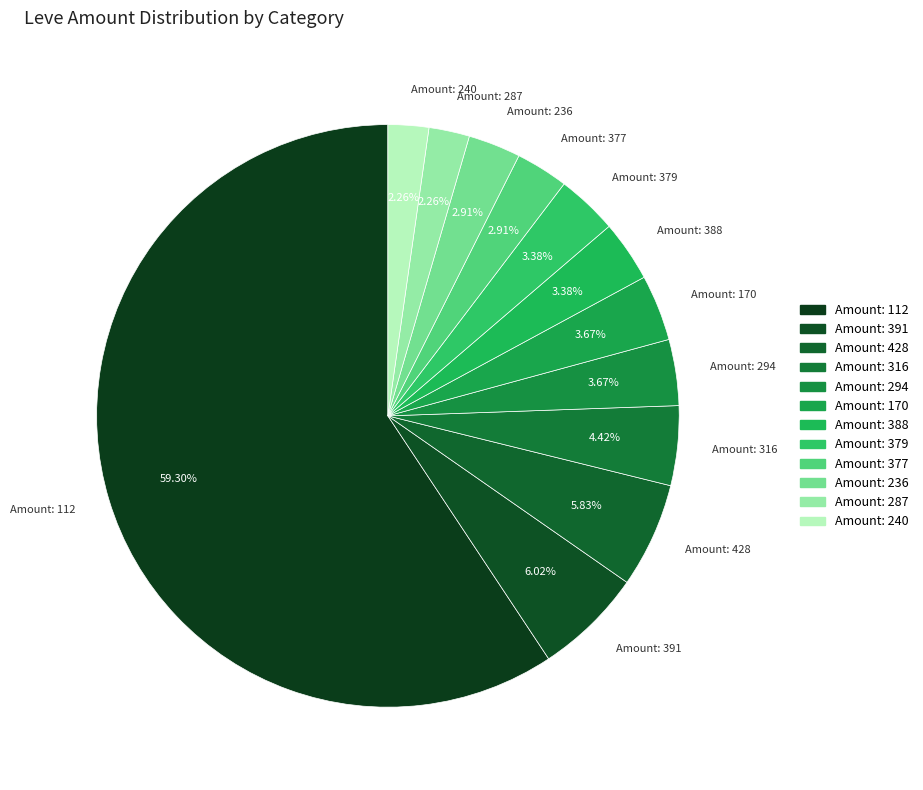

Count the number of slices in the pie.

12